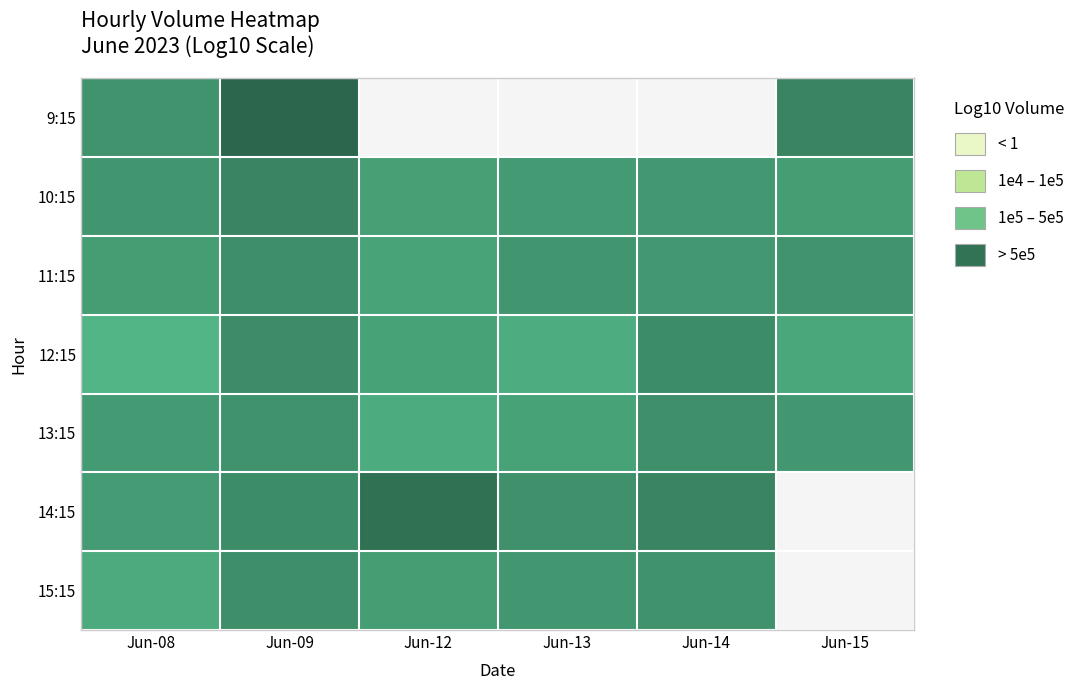

How many values in 15:15 are above zero?

5